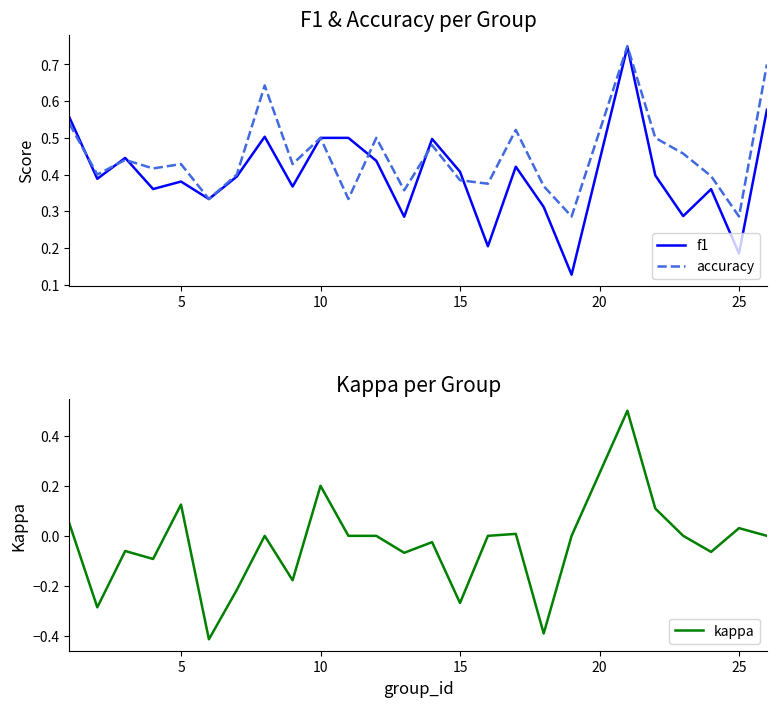

Reading left to right, transcribe all the data shown in this chart.

f1: 0.6	0.4	0.4	0.4	0.4	0.3	0.4	0.5	0.4	0.5	0.5	0.4	0.3	0.5	0.4	0.2	0.4	0.3	0.1	0.7	0.4	0.3	0.4	0.2	0.6
accuracy: 0.5	0.4	0.4	0.4	0.4	0.3	0.4	0.6	0.4	0.5	0.3	0.5	0.4	0.5	0.4	0.4	0.5	0.4	0.3	0.8	0.5	0.5	0.4	0.3	0.7
kappa: 0.0	-0.3	-0.1	-0.1	0.1	-0.4	-0.2	0.0	-0.2	0.2	0.0	0.0	-0.1	-0.0	-0.3	0.0	0.0	-0.4	0.0	0.5	0.1	0.0	-0.1	0.0	0.0